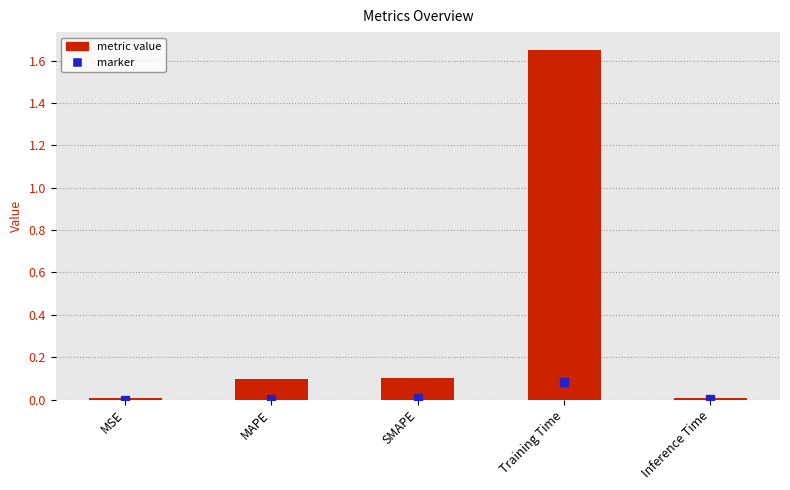

What position from the left is MSE?

1